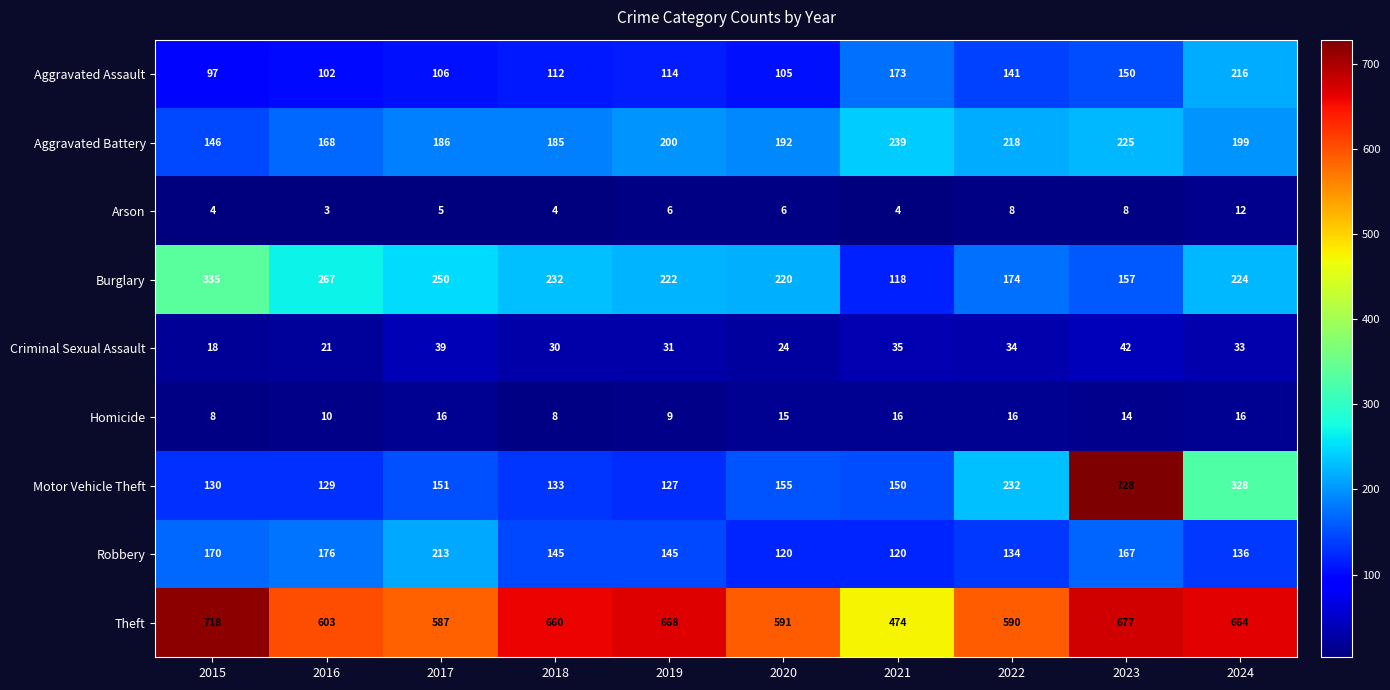

At which category is the sum across all series the highest?

2023